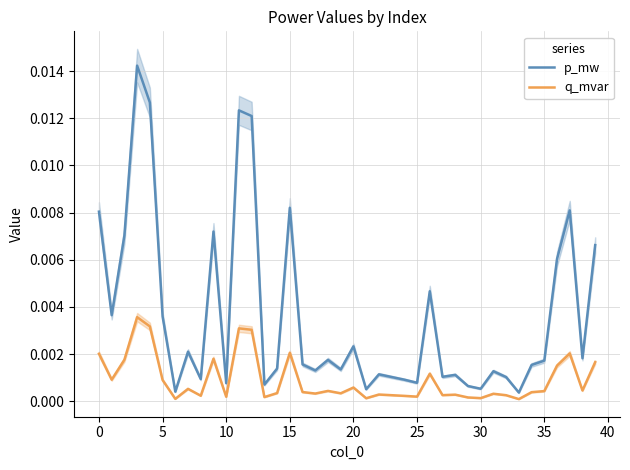

True or false: p_mw and q_mvar intersect in this chart.

False